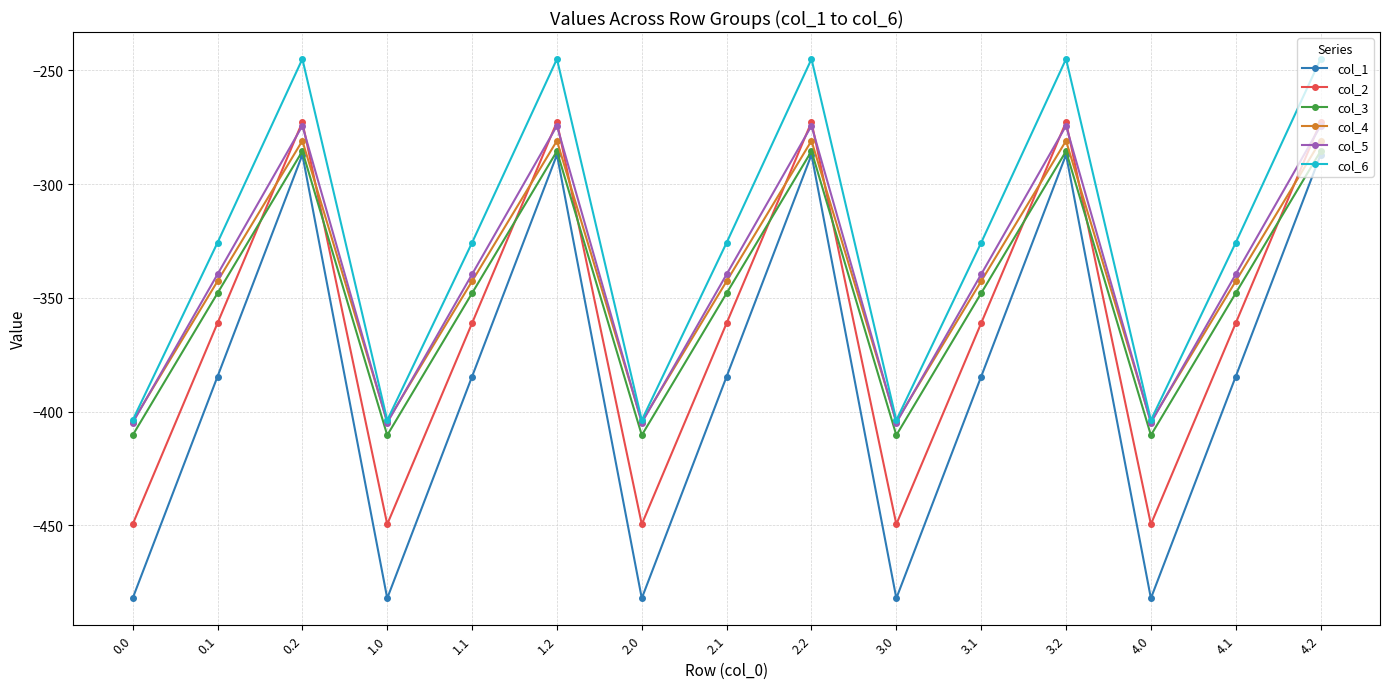

What is the total value across all series at 3.2?

-1645.8